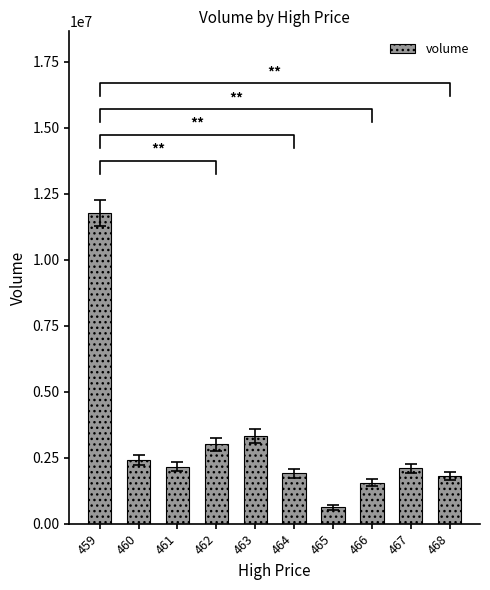

Rank the categories by value from lowest to highest.

465, 466, 468, 464, 467, 461, 460, 462, 463, 459